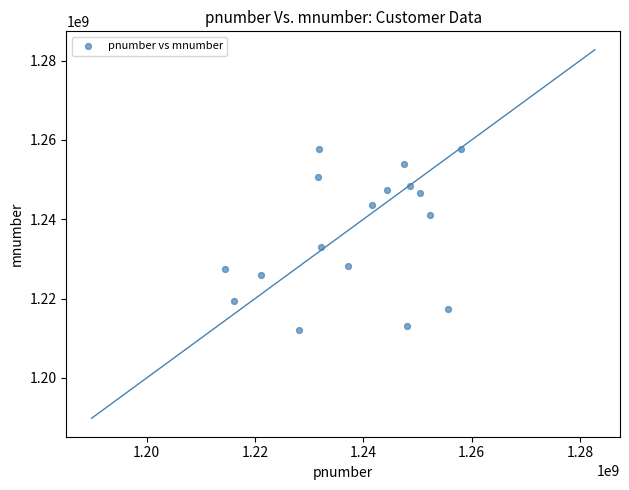

What Y value in the scatter plot is closest to 1234925958?

1232924482.8